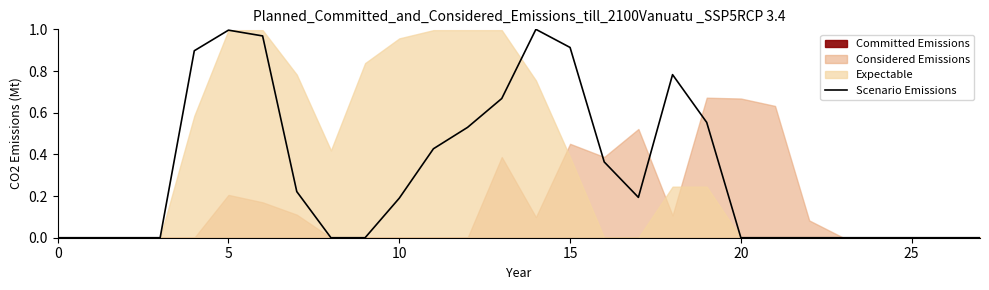

Between 24 and 10, which is larger?

24